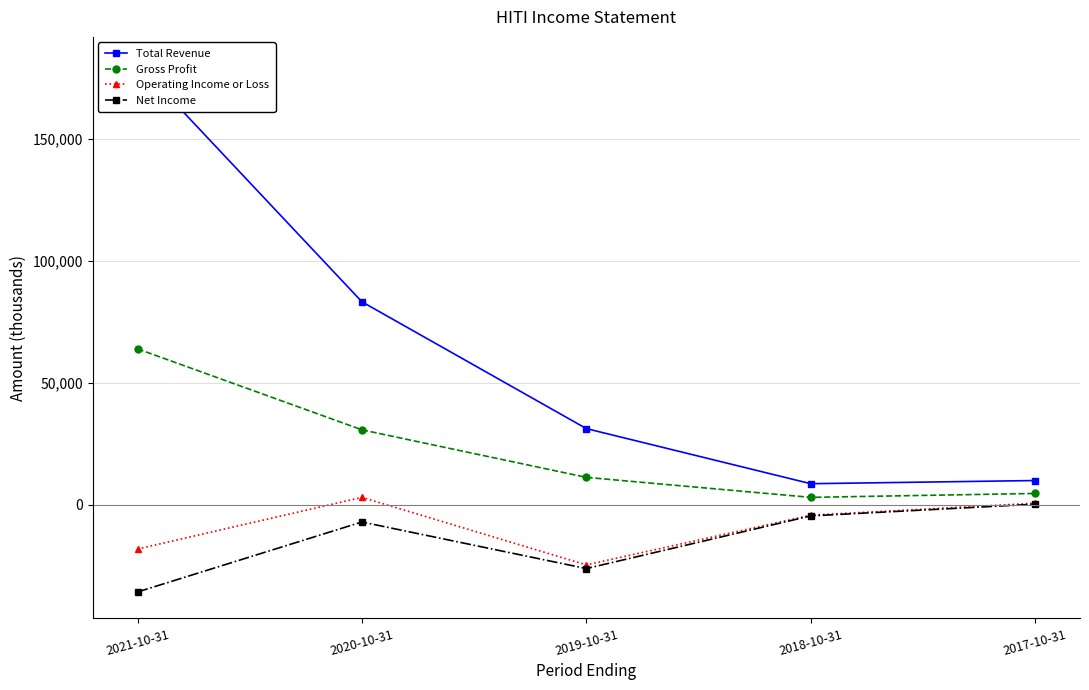

What is the label of the 5th point from the left?

2017-10-31